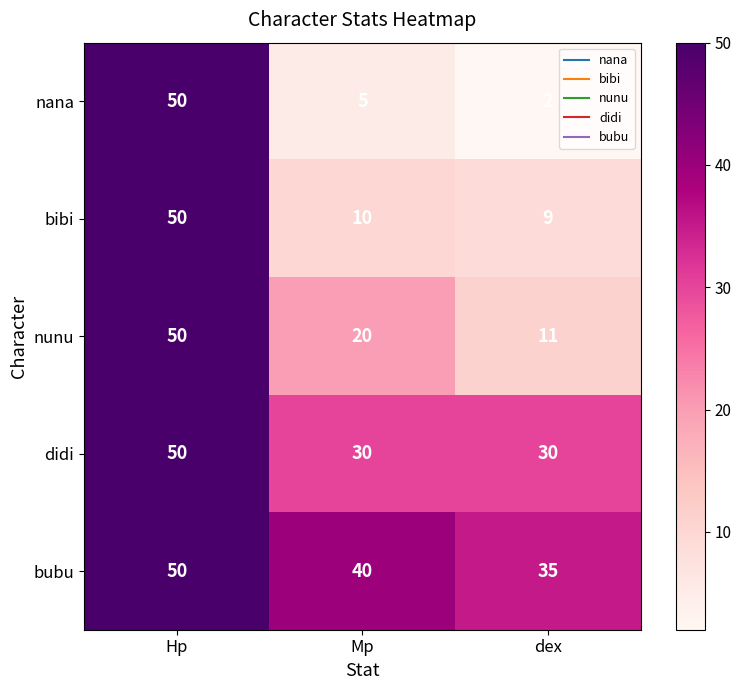

Rank the series by their average value, from highest to lowest.

bubu, didi, nunu, bibi, nana